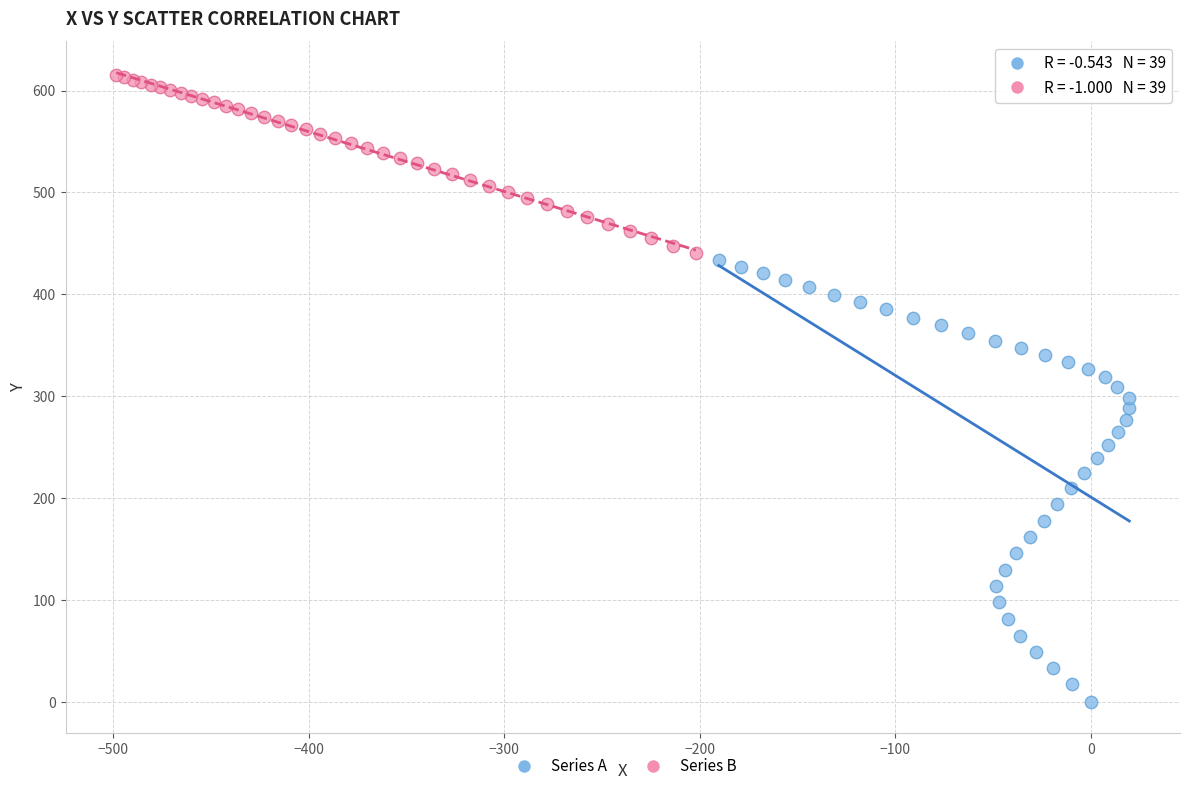

Which series reaches the maximum Y coordinate?

Series B